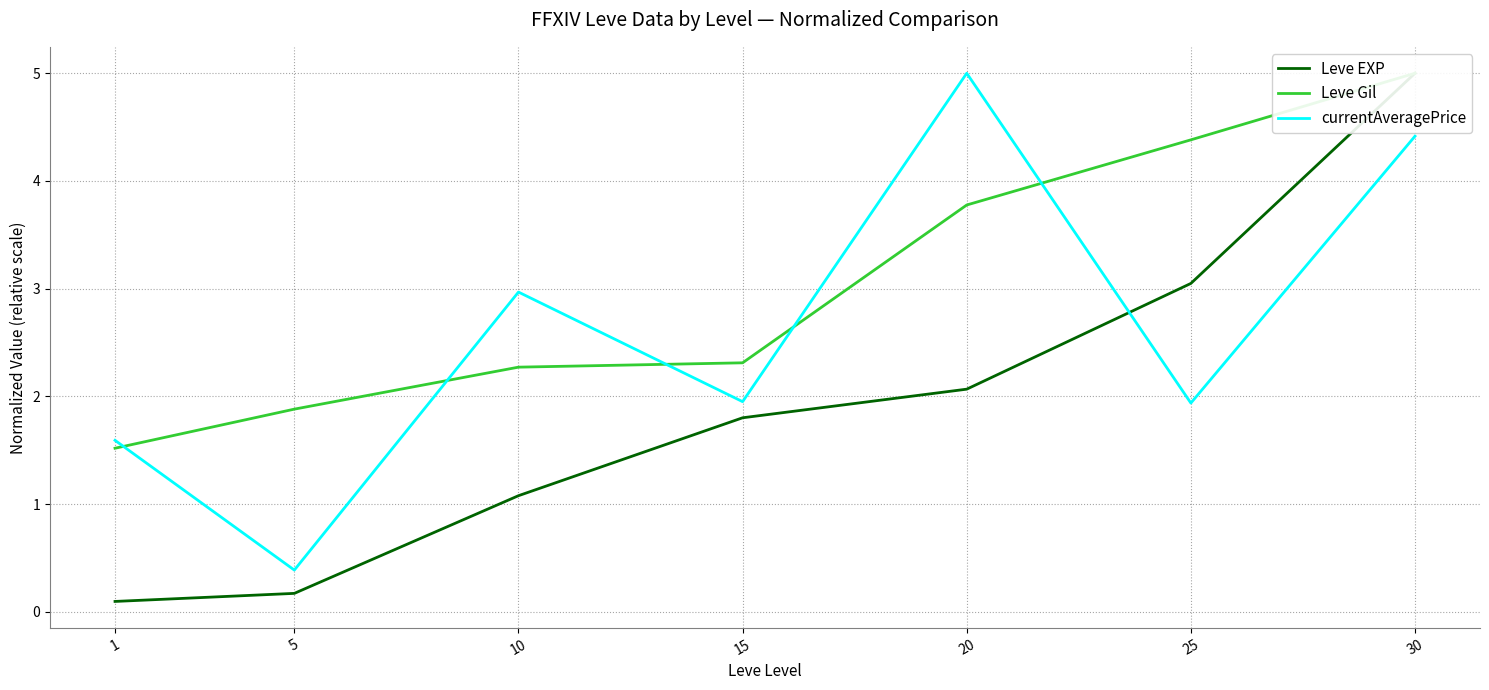

At which category is the sum across all series the highest?

30